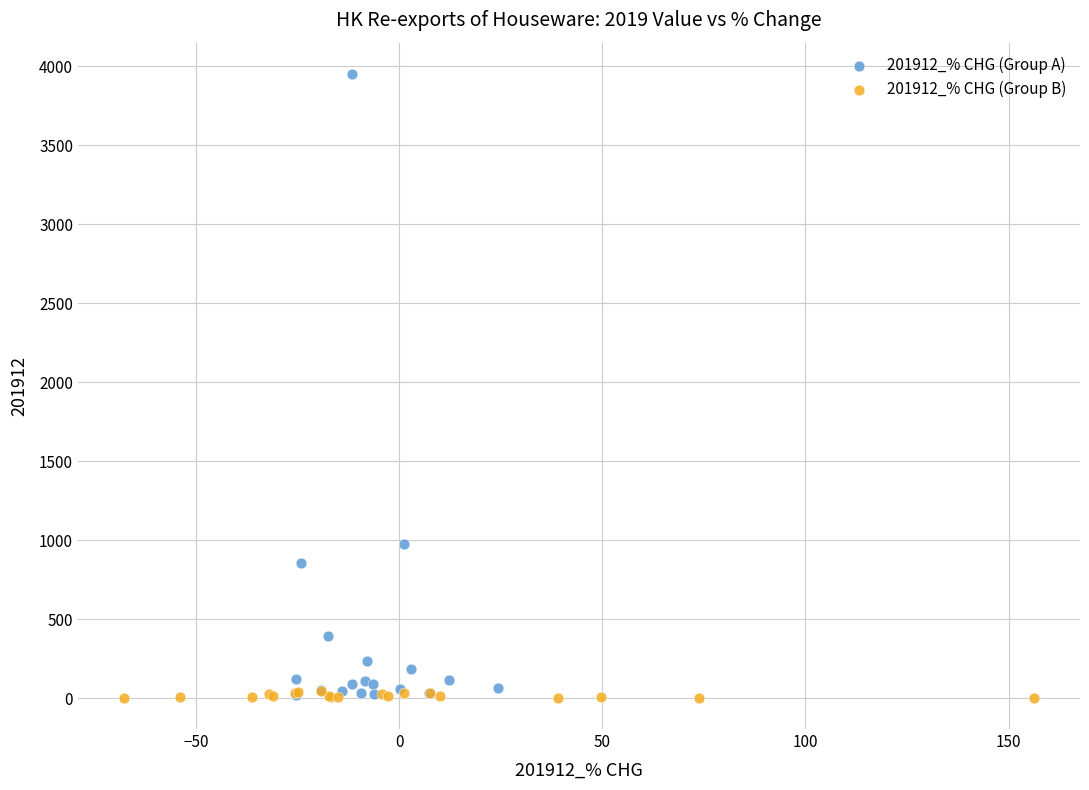

Which series has the widest spread of Y values?

201912_% CHG (Group A)